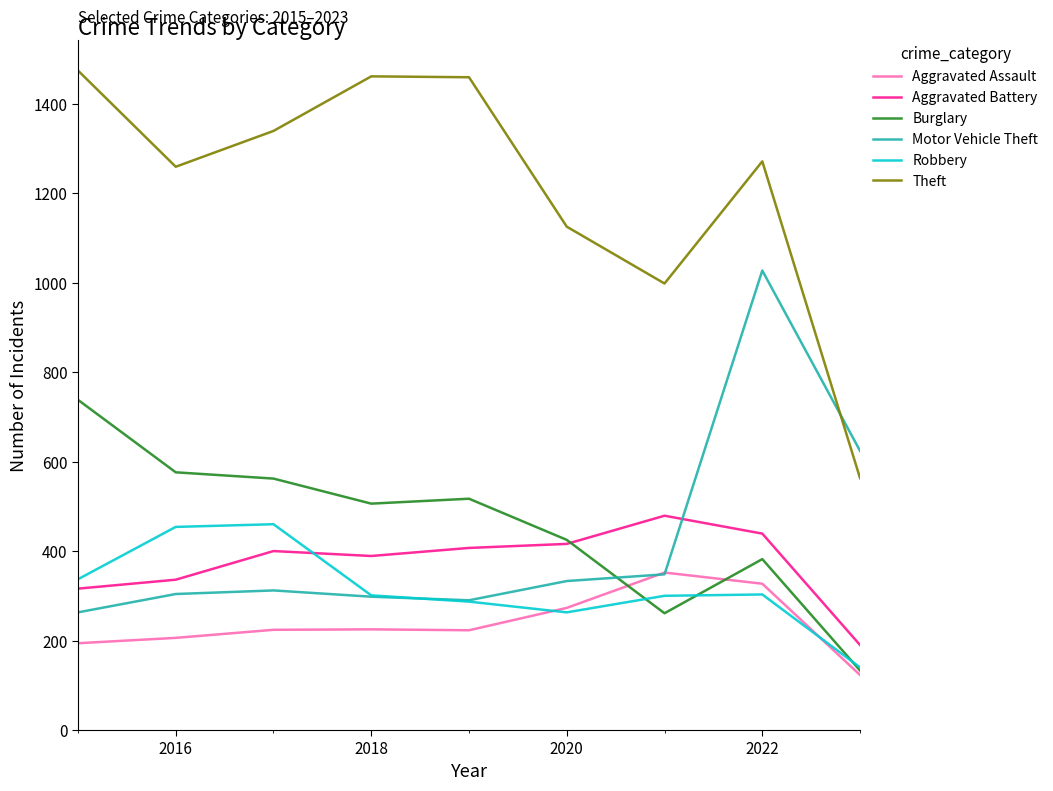

Which series has the largest total across all categories?

Theft